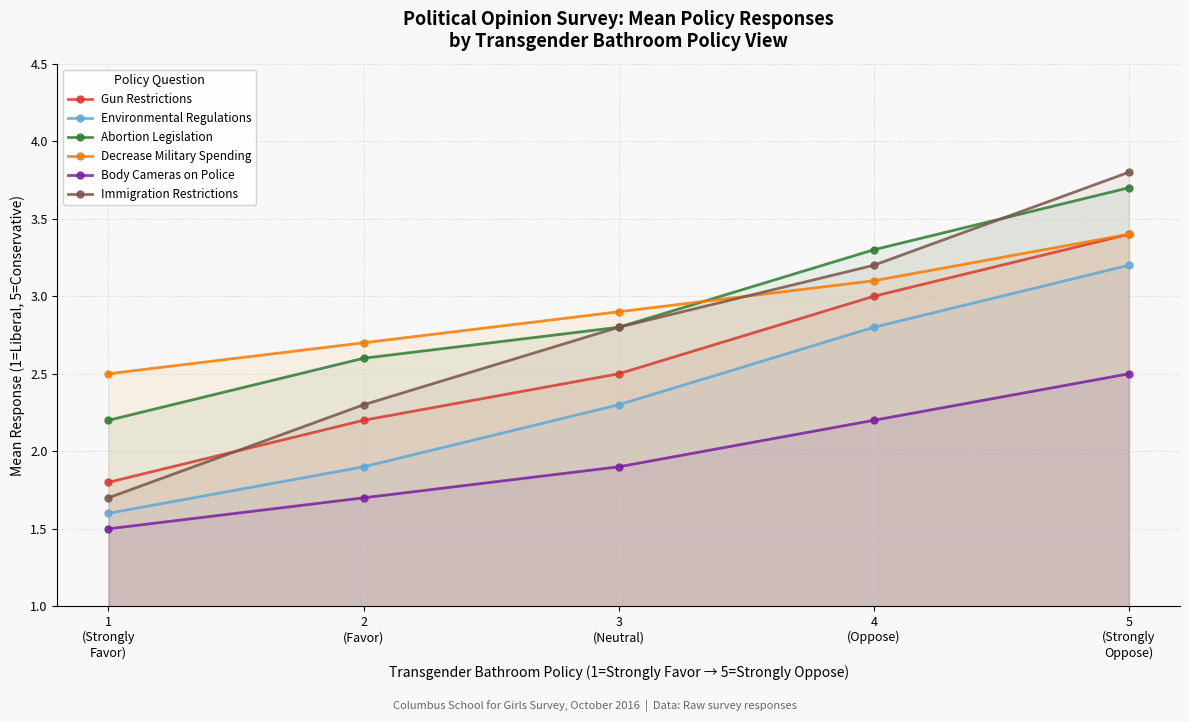

True or false: Immigration Restrictions has more than 1 points higher than both neighbors.

False